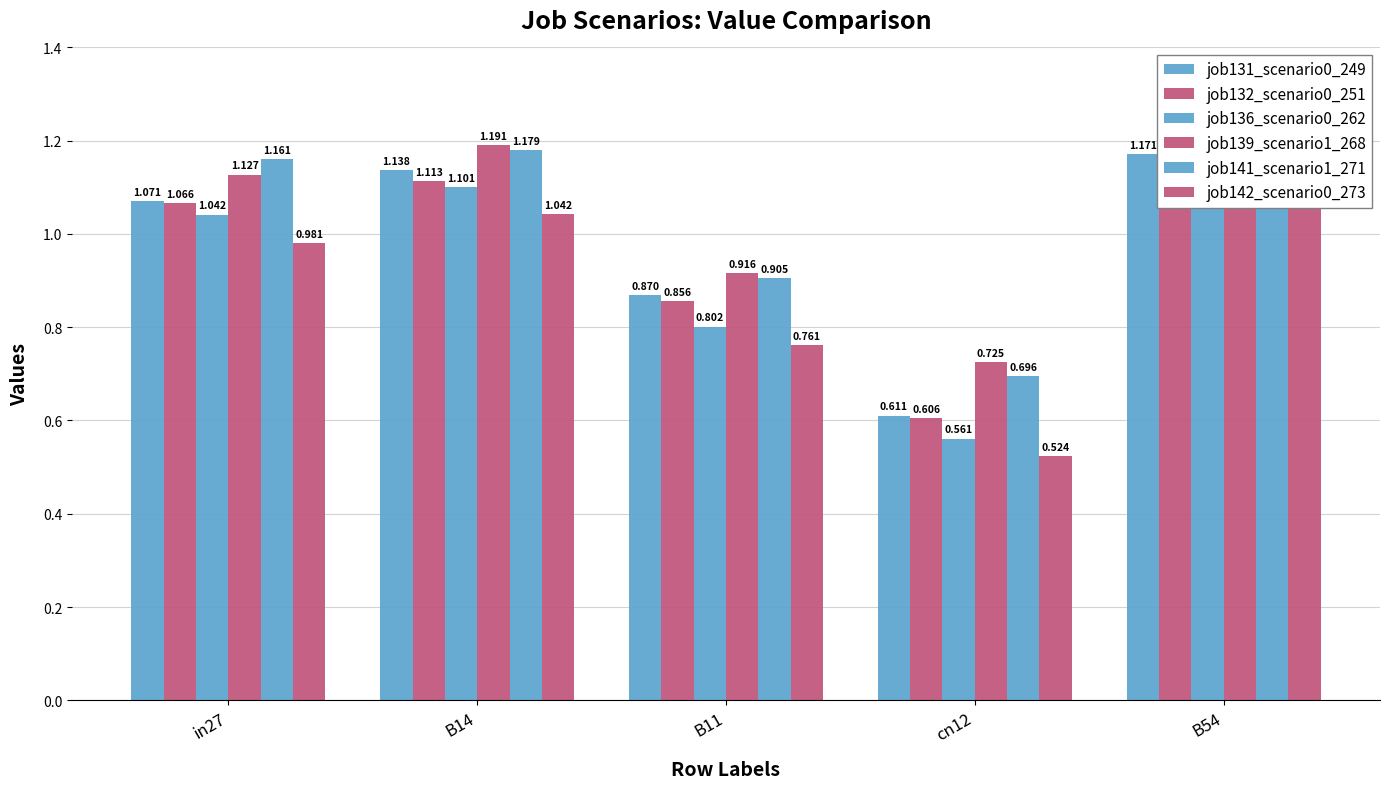

True or false: job136_scenario0_262 has a value of 1.0 at in27.

True